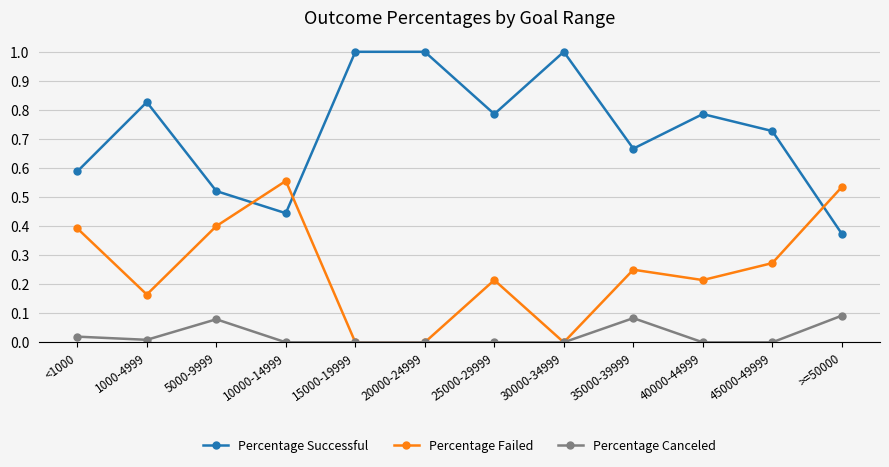

What is the total value across all series at 5000-9999?

1.0